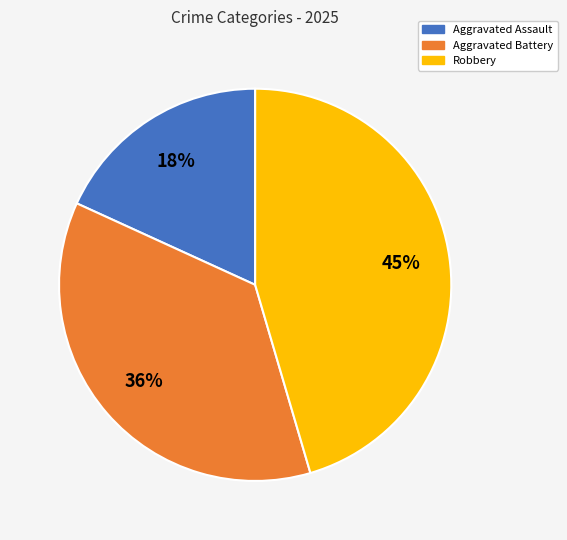

Combined, do Robbery and Aggravated Battery account for over 50%?

Yes